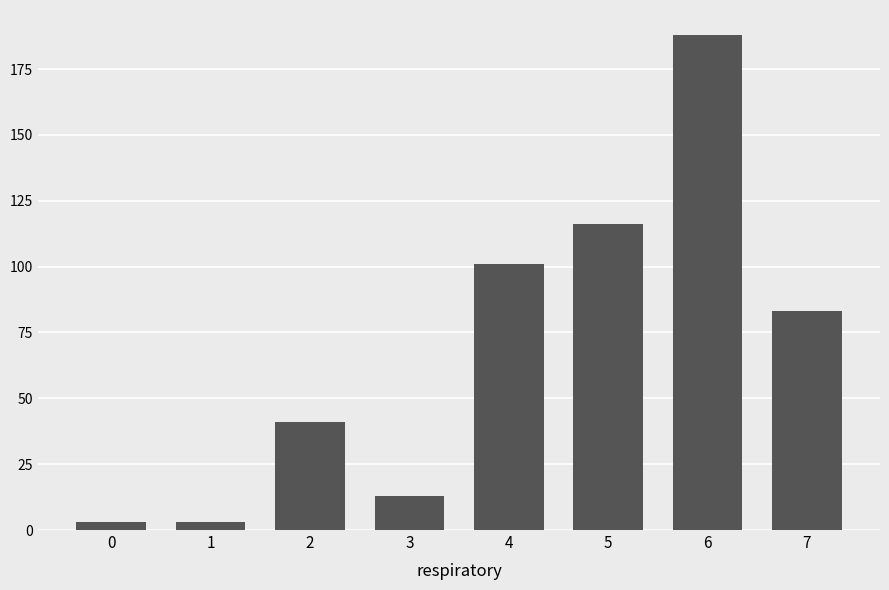

Reading left to right, extract all data points from this chart.

0=3	1=3	2=41	3=13	4=101	5=116	6=188	7=83